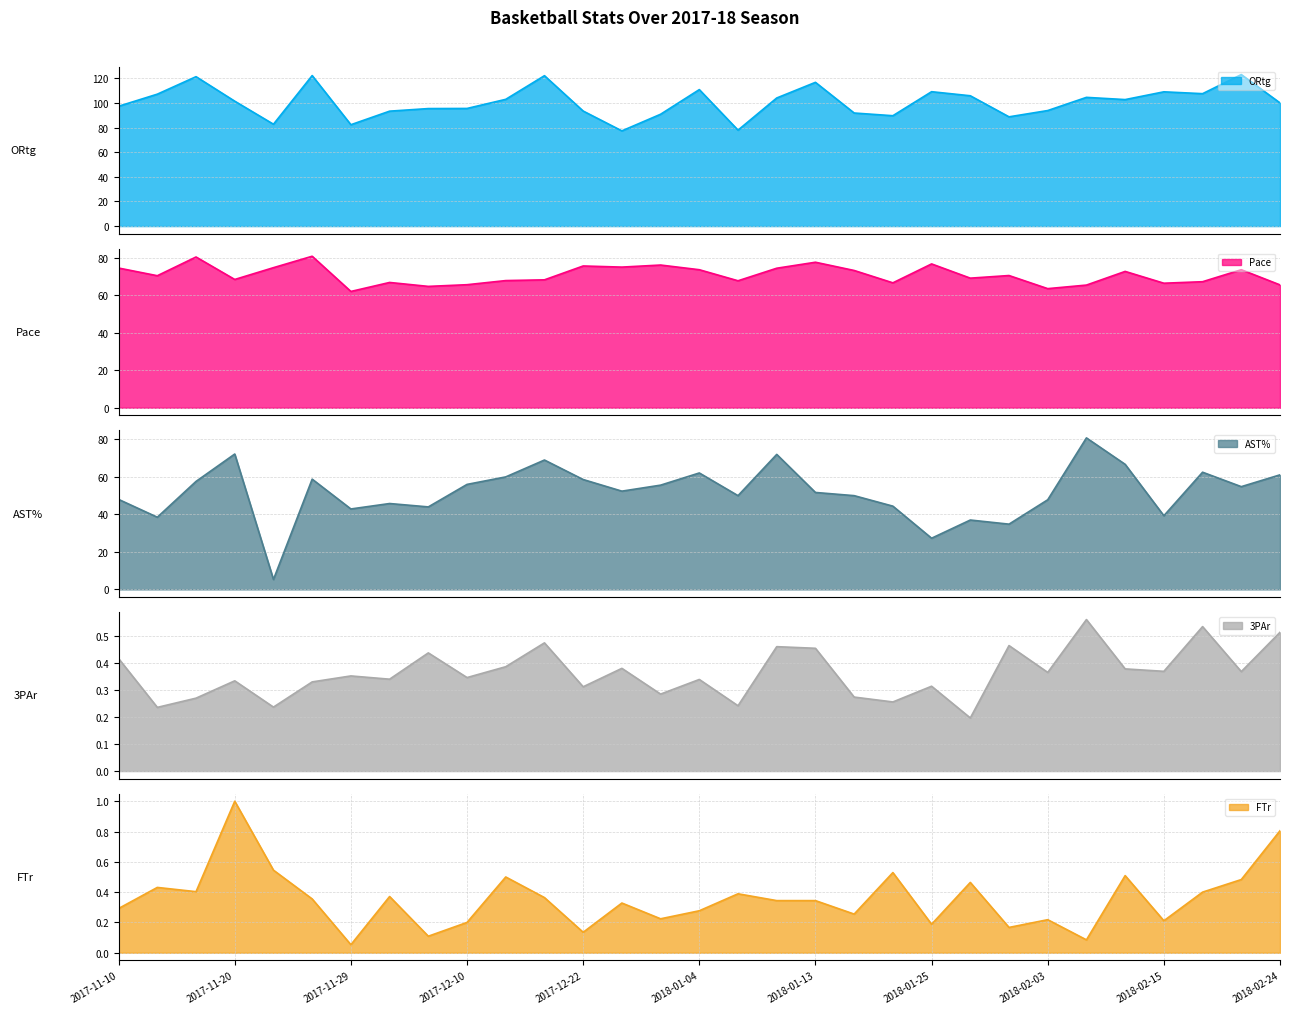

True or false: ORtg and AST% intersect in this chart.

False